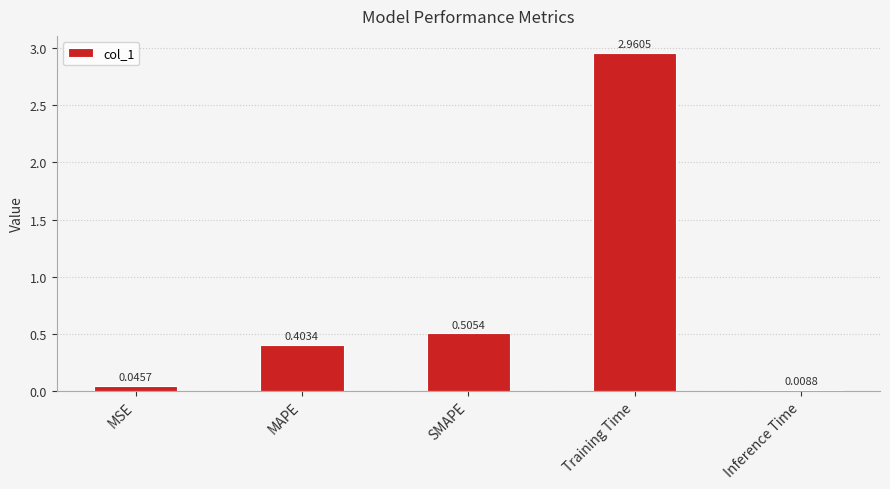

Where is the data nearest to the value 1?

SMAPE